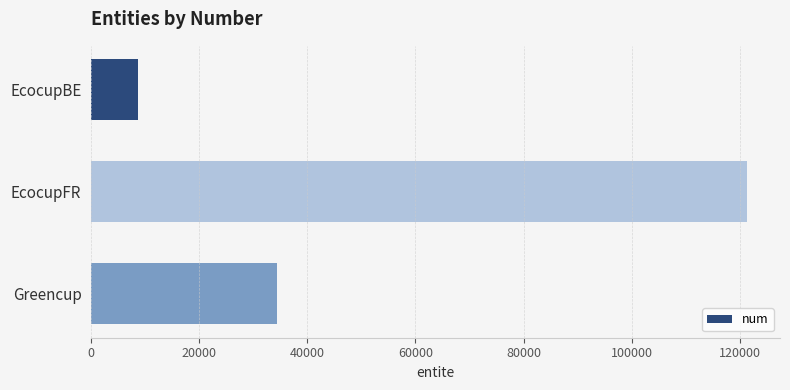

What is the average value?

54798